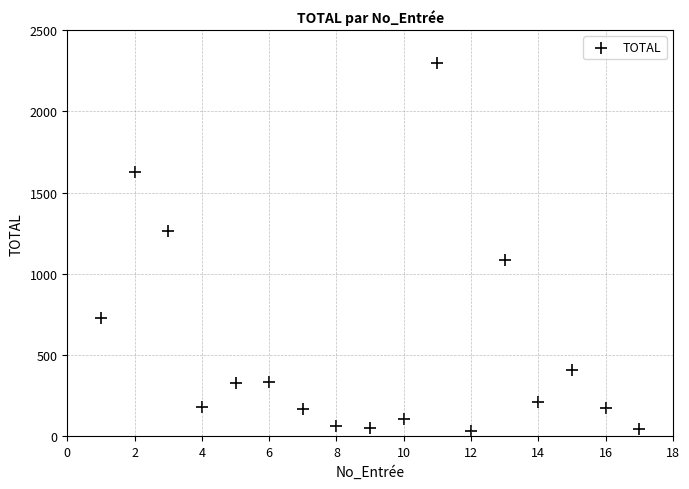

What is the range of X values (max minus min)?

16.0